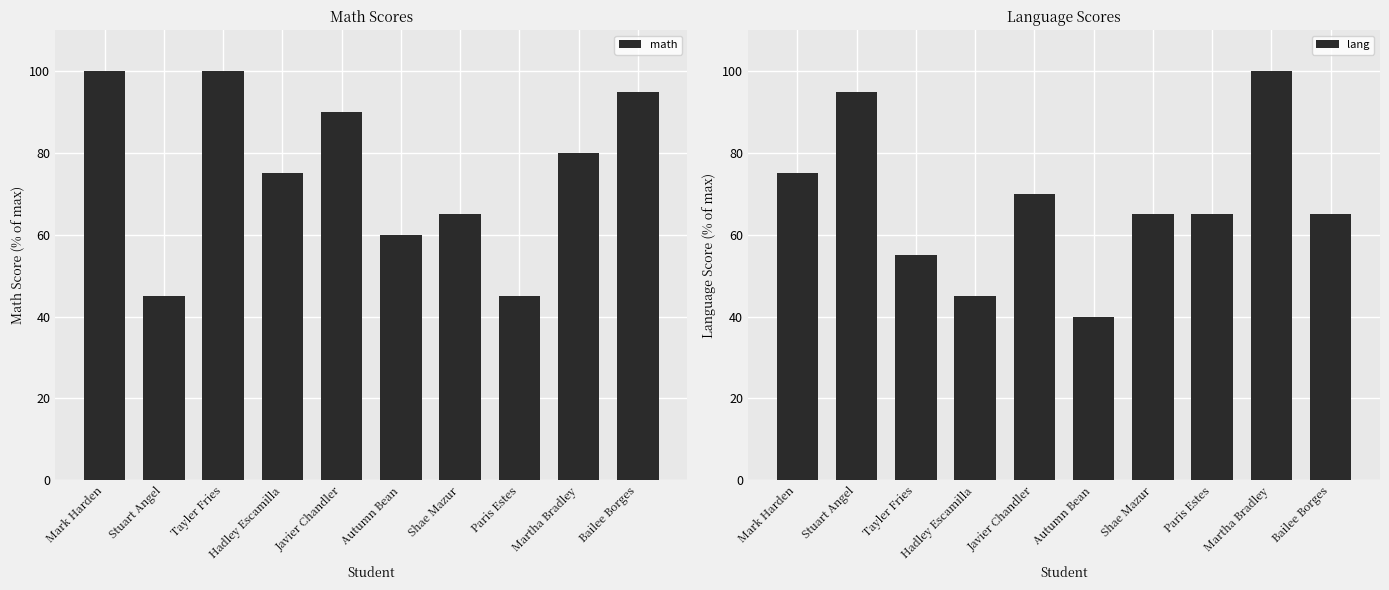

The math series shows 60 at Stuart Angel. True or false?

False